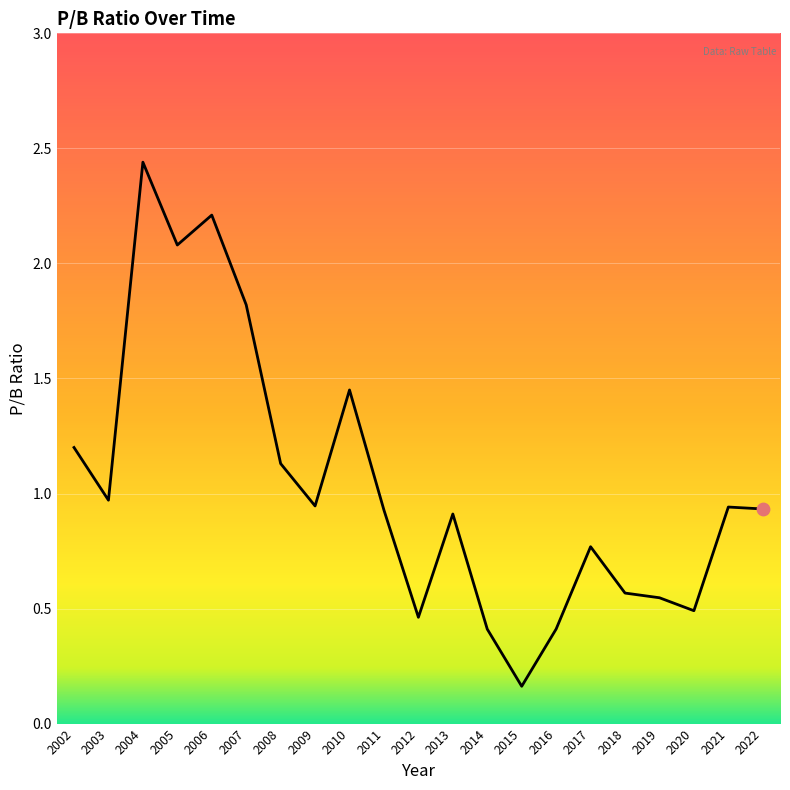

Which has a higher value, 2020 or 2021?

2021